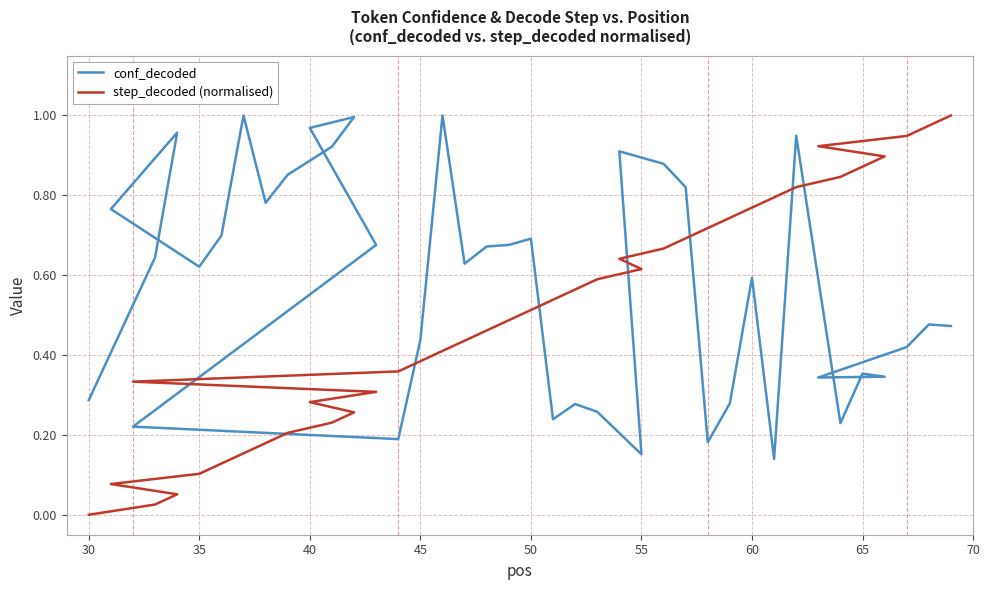

How many lines are shown in the chart?

2